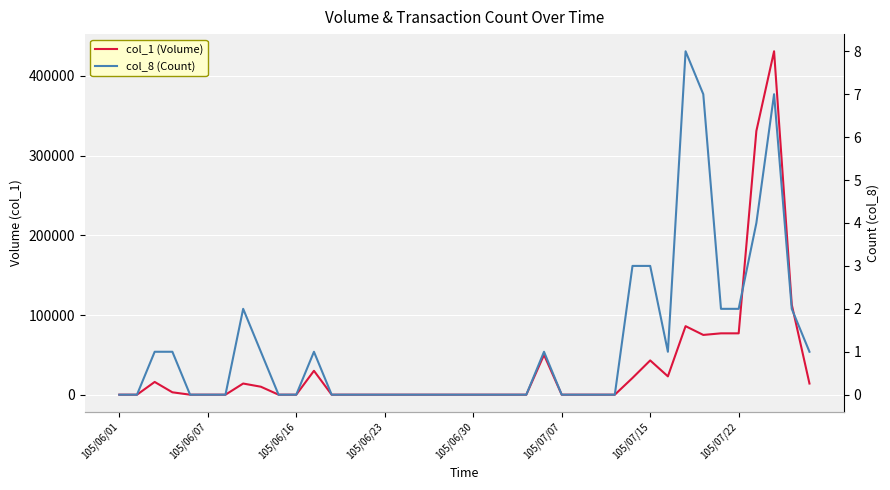

True or false: col_8 (Count) and col_1 (Volume) cross at least once.

False